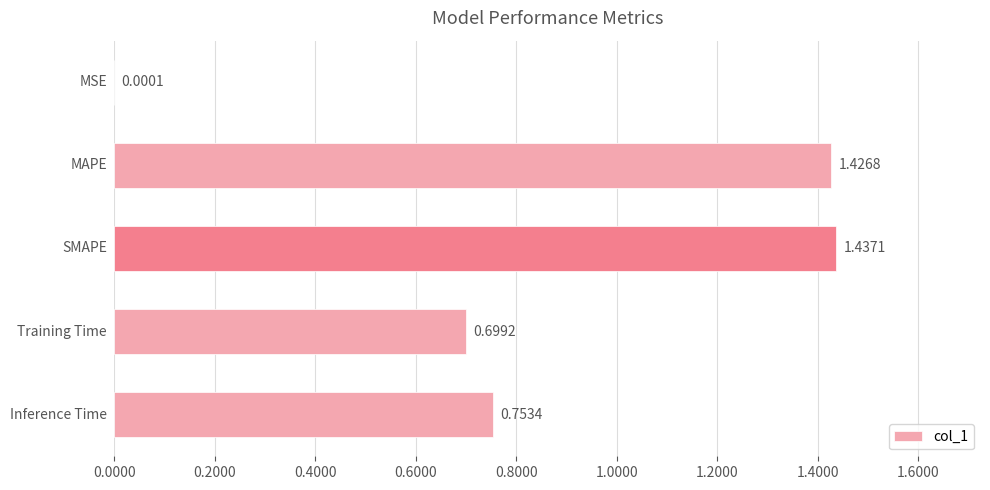

What is the sum of all values?

4.3